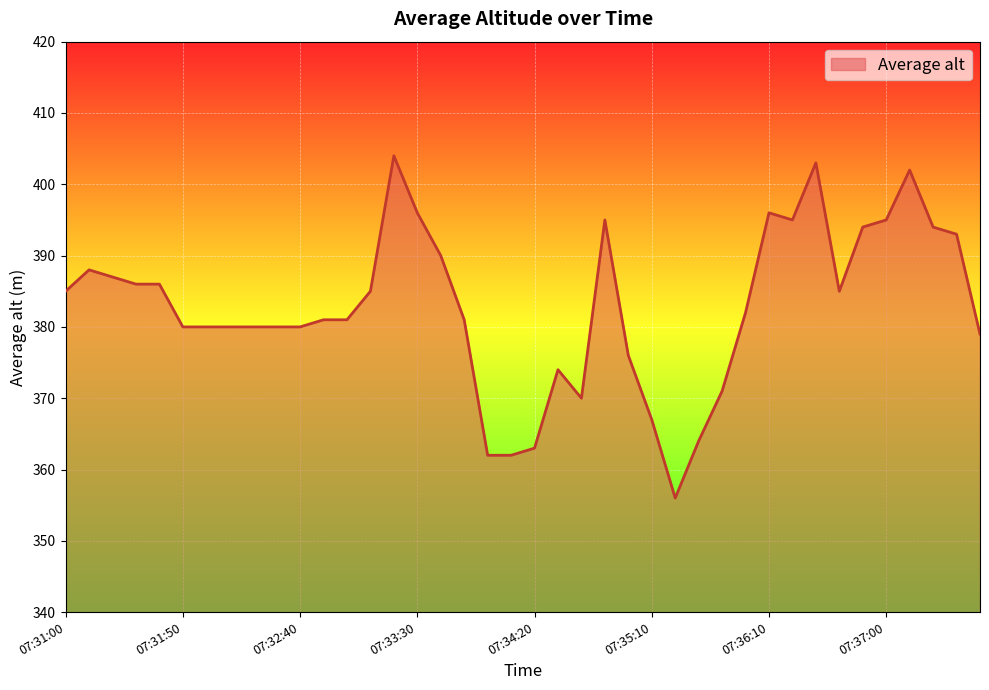

What is the minimum value shown in the chart?

356